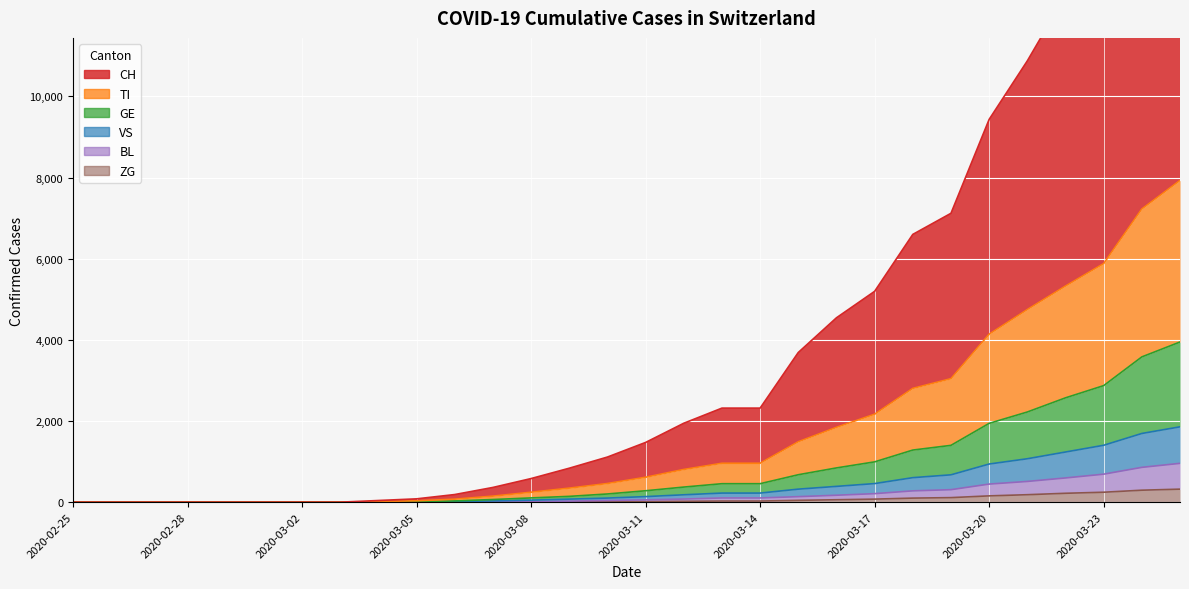

True or false: ZG and CH intersect in this chart.

False